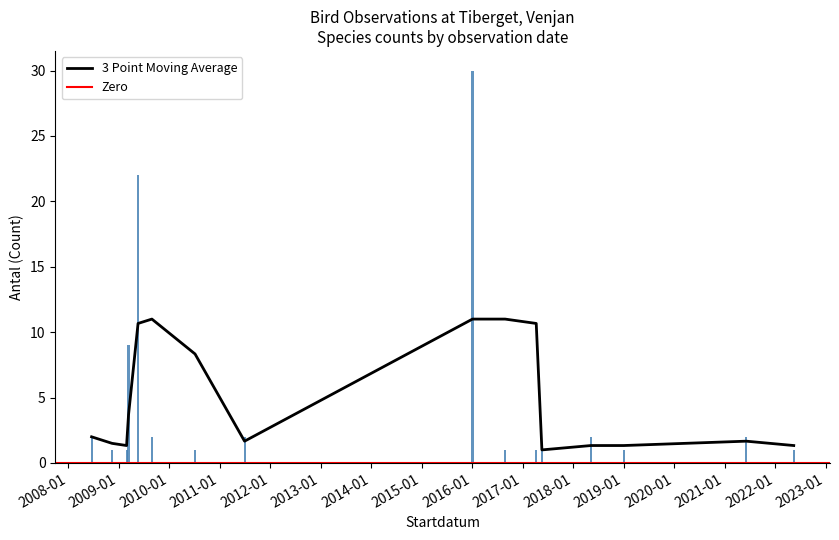

Between 2009-03-14 and 2010-07-08, which is larger?

2009-03-14